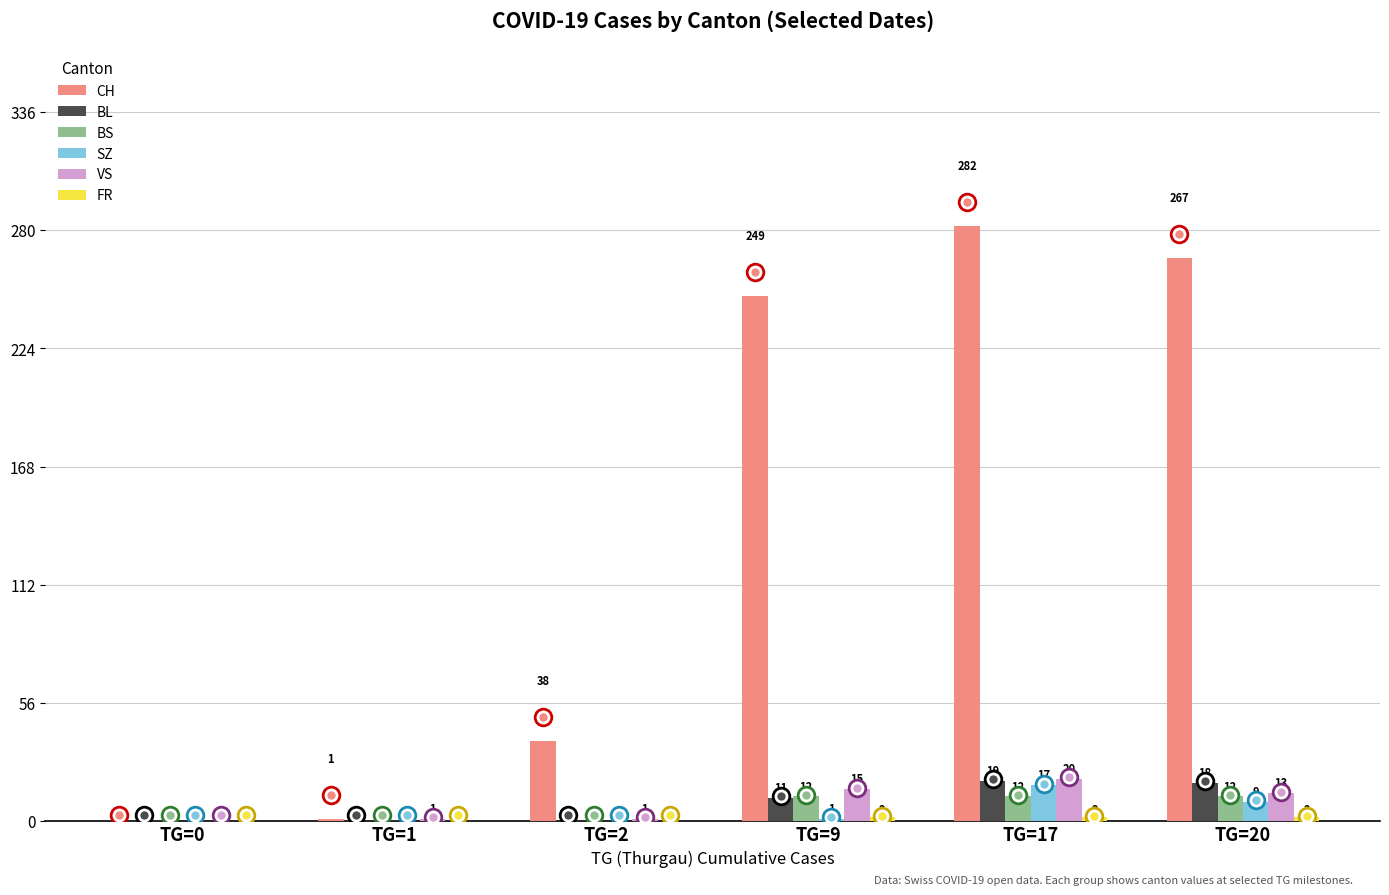

Count the number of categories in the chart.

6